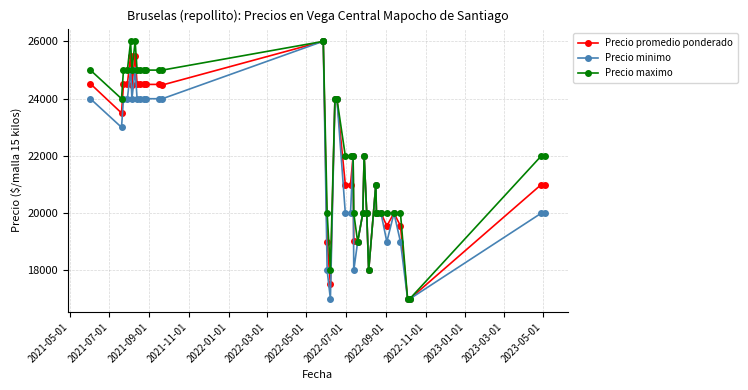

At how many categories does at least one series exceed 25232?

4